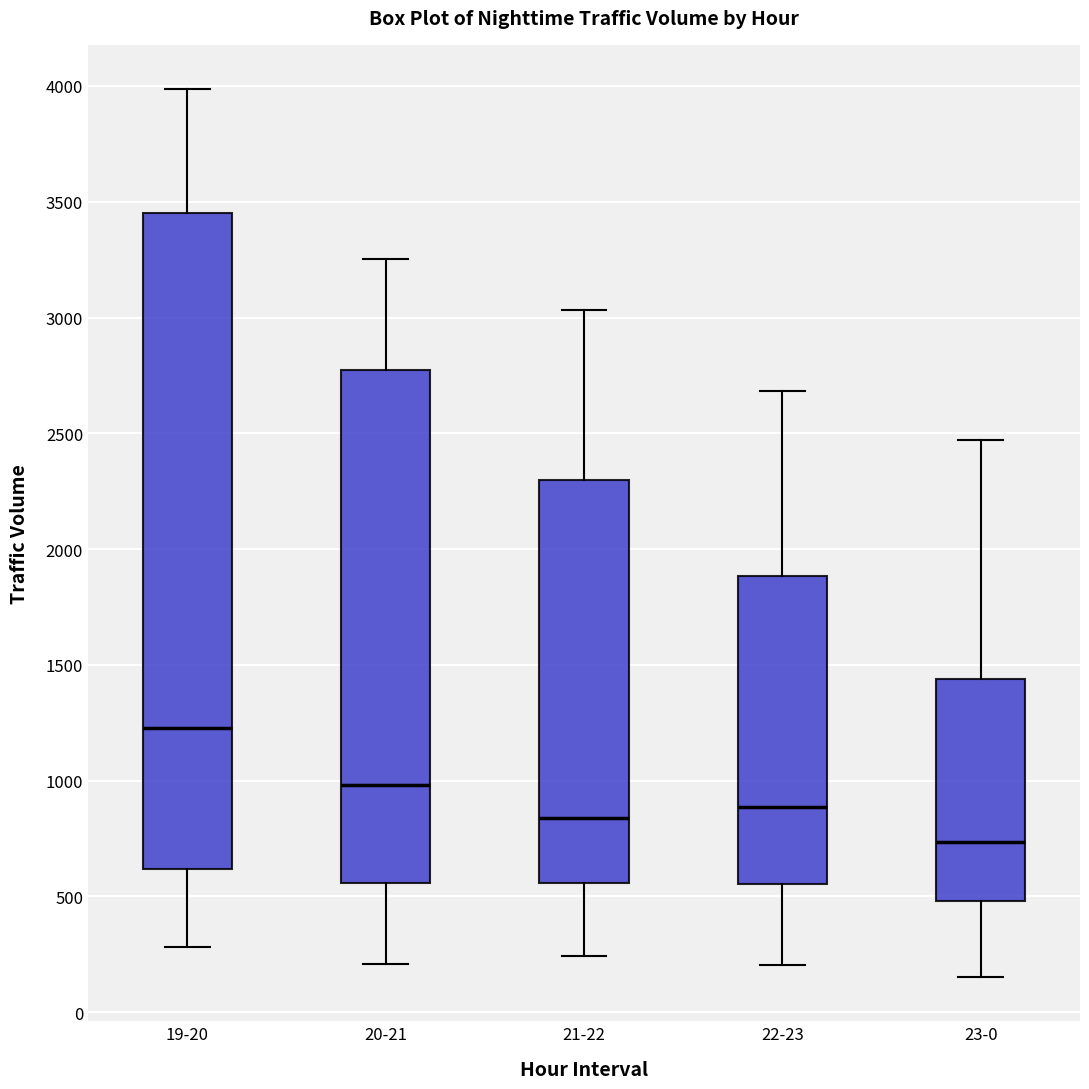

Reading left to right, read every box against the y-axis: the position of its median line, the range the box covers, and the ends of its whiskers. The values are not printed on the chart, so give them approximately, as read against the axis.

19-20: median 1250, box 600 to 3450, whiskers 300 to 4000
20-21: median 1000, box 550 to 2800, whiskers 200 to 3250
21-22: median 850, box 550 to 2300, whiskers 250 to 3050
22-23: median 900, box 550 to 1900, whiskers 200 to 2700
23-0: median 750, box 500 to 1450, whiskers 150 to 2450